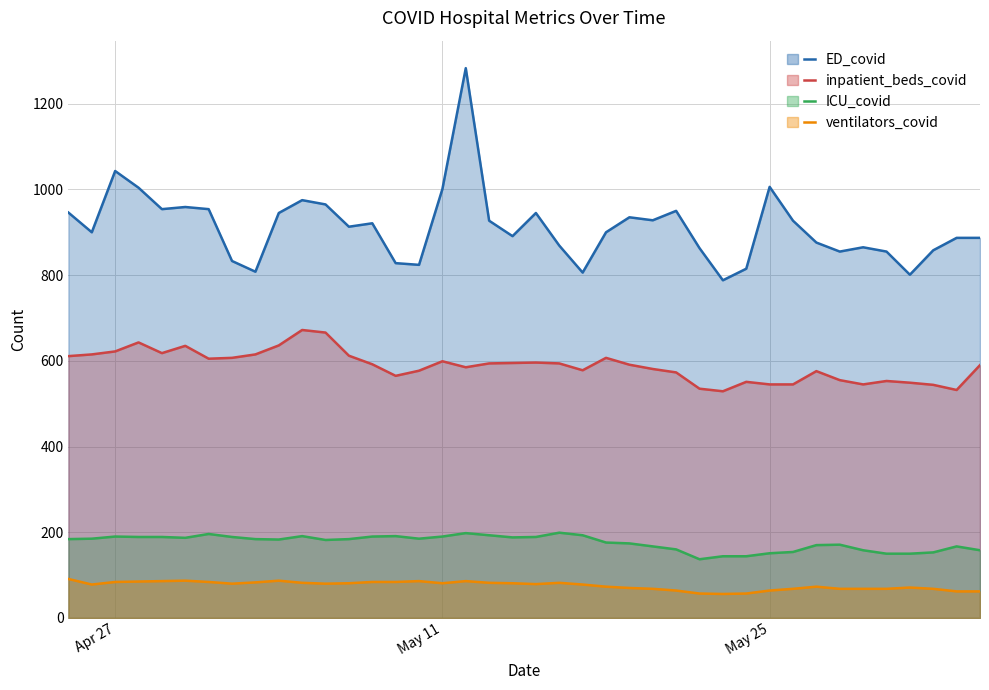

What is the smallest value displayed?

56